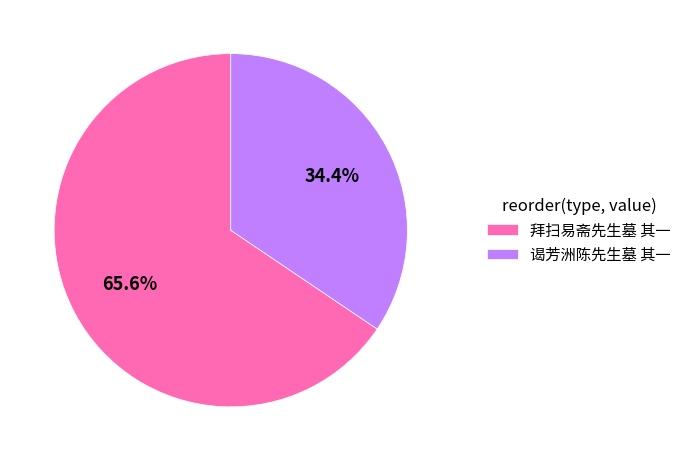

Combined, what portion of the pie is 谒芳洲陈先生墓 其一 and 拜扫易斋先生墓 其一?

100.0%